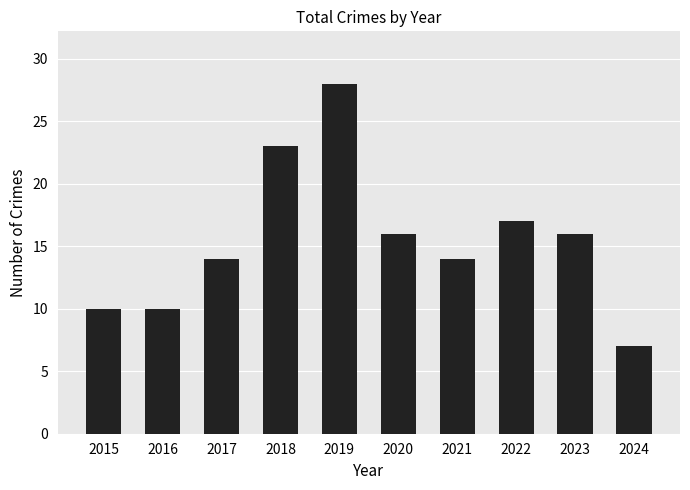

Is it true that the value at 2022 is 23?

False